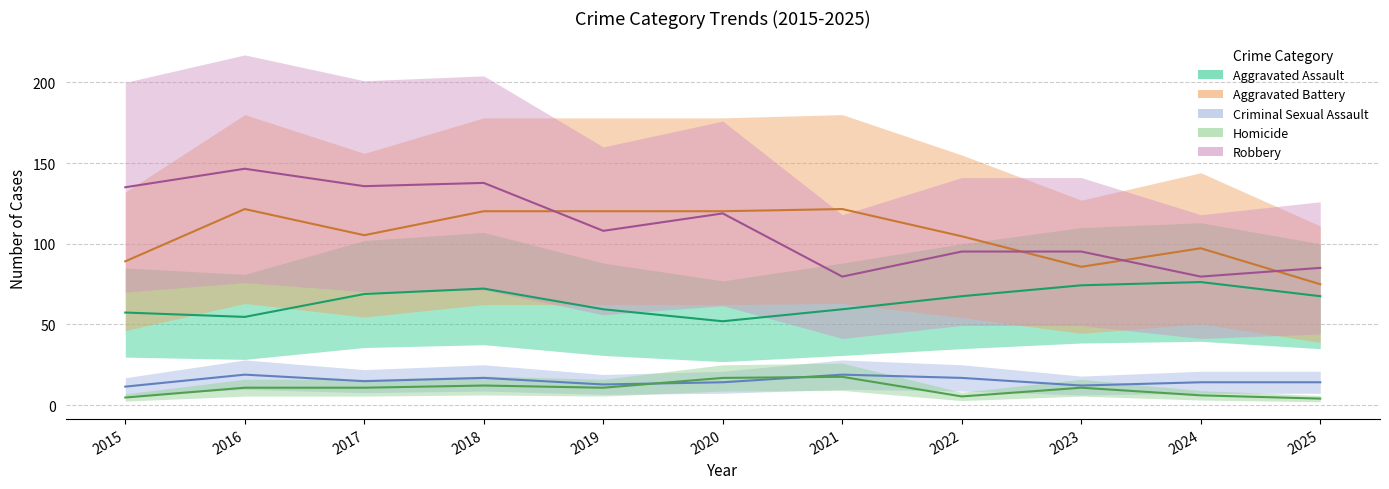

Does the chart display data point markers on the line(s)?

No